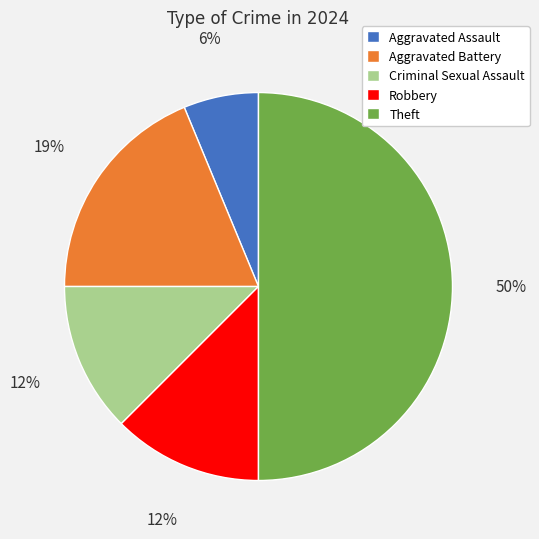

Combined, do Aggravated Assault and Robbery account for over 50%?

No